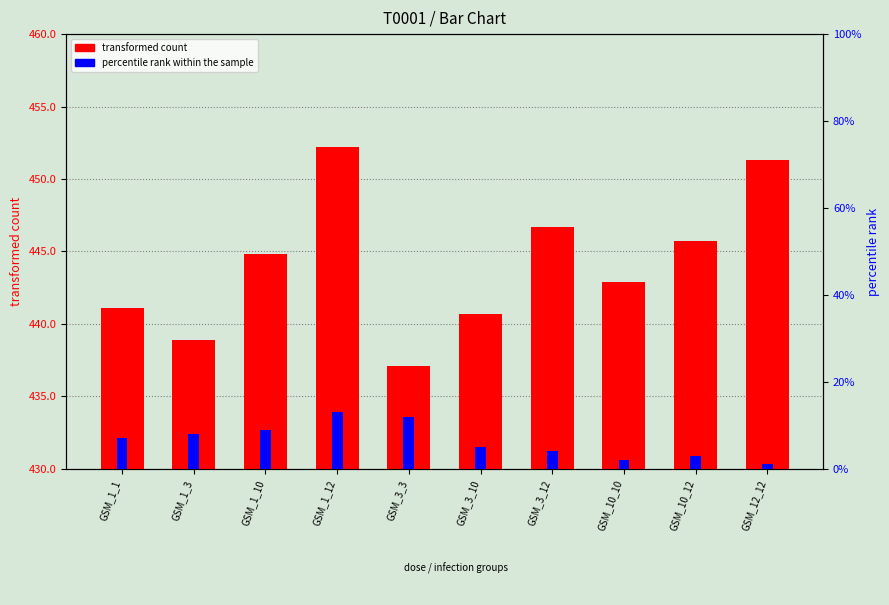

How many bars are there in each group?

2